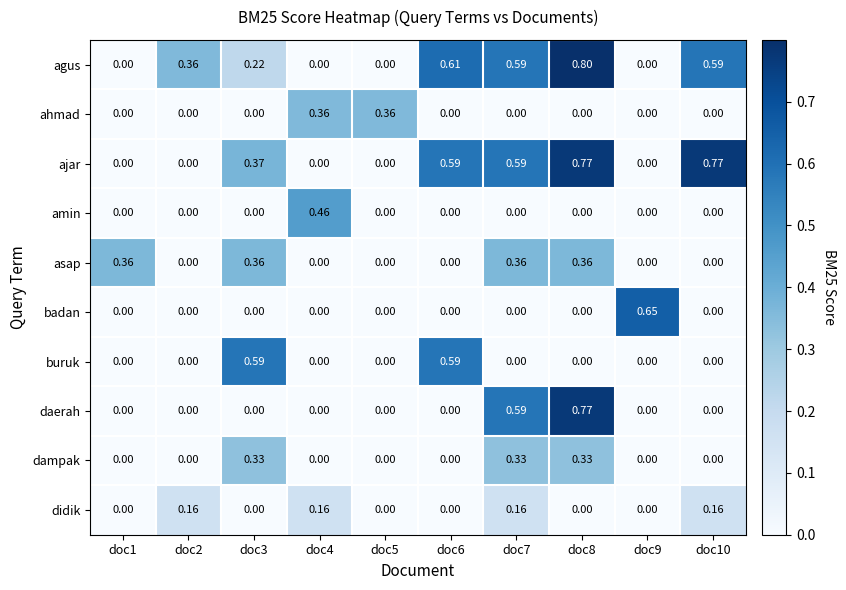

What is the total value across all series at doc8?

3.0